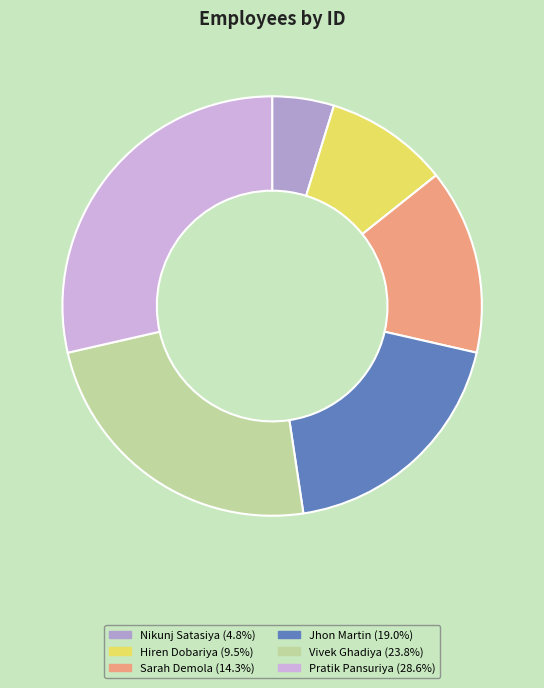

Which category has the biggest portion of the pie?

Pratik Pansuriya